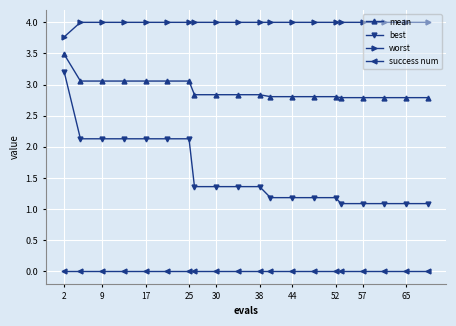

Rank the series by their average value, from lowest to highest.

success num, best, mean, worst